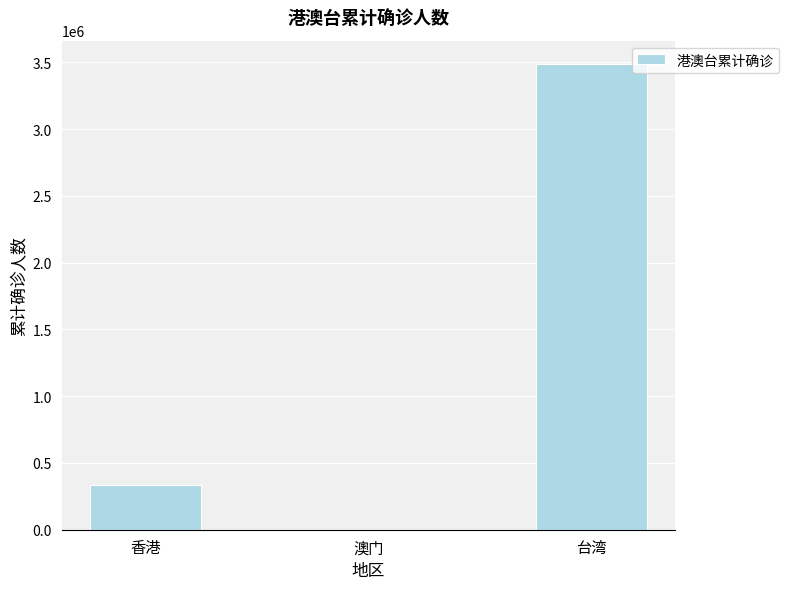

What is the greatest value displayed?

3487599